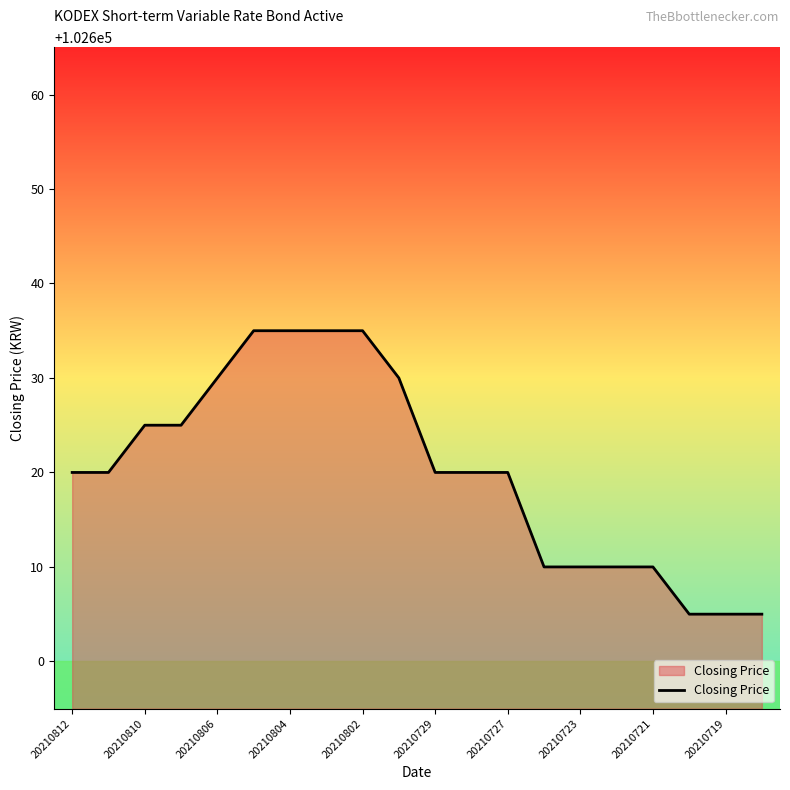

What is the minimum value shown in the chart?

102605